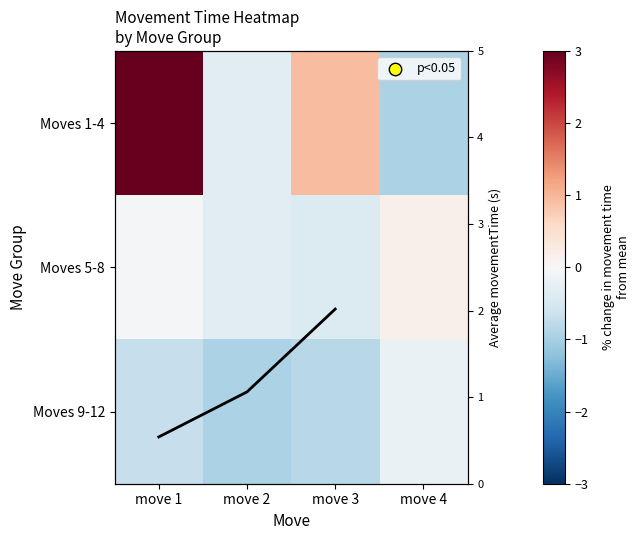

Which series has the largest range (max minus min)?

Row_0